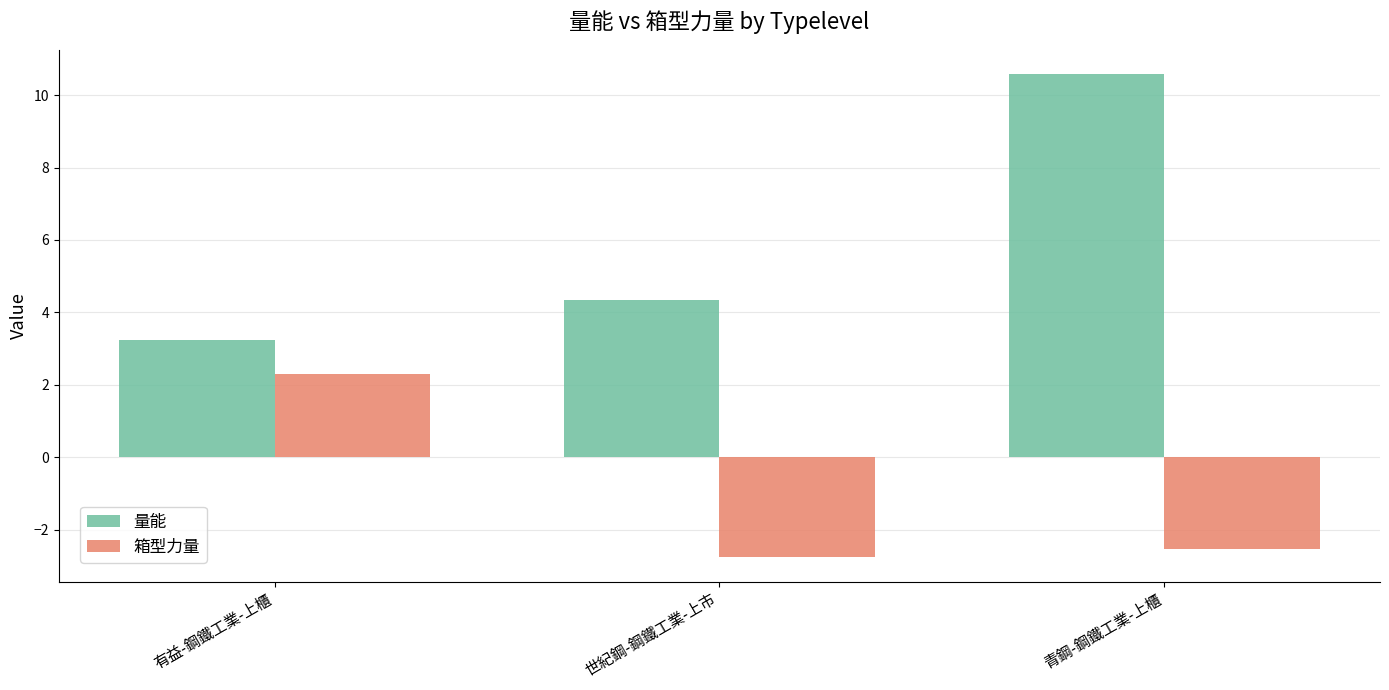

Is it true that 箱型力量 equals 2.3 at 有益-鋼鐵工業-上櫃?

True